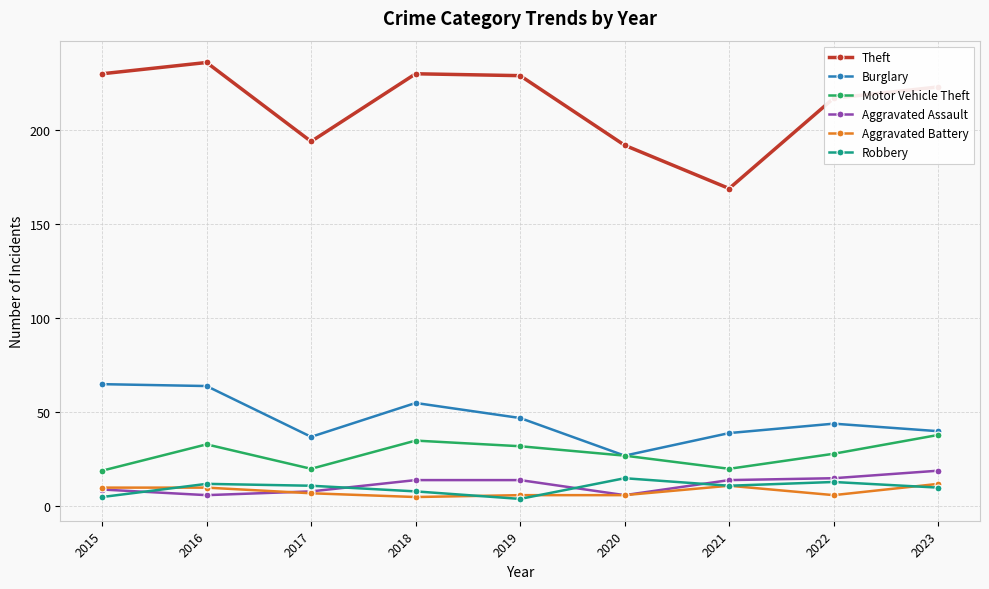

Read the Motor Vehicle Theft value at 2016.

33